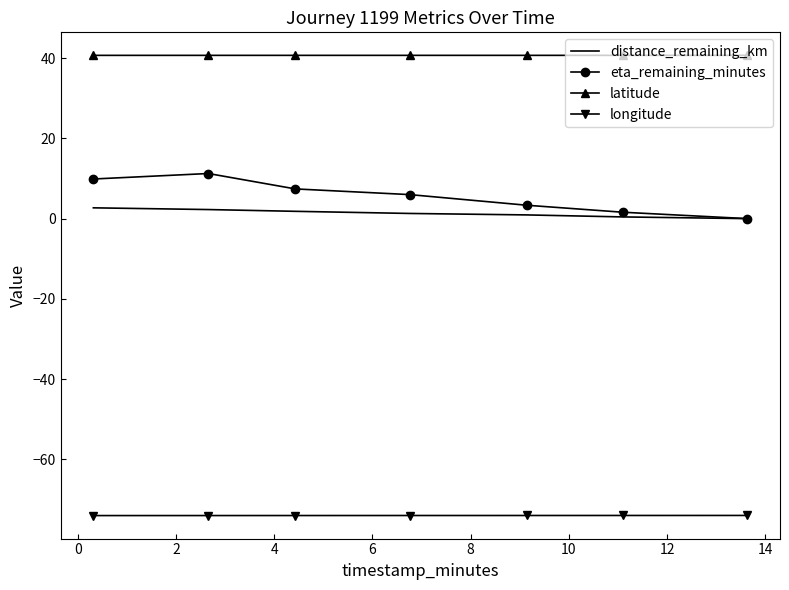

What is the smallest value displayed?

-74.0